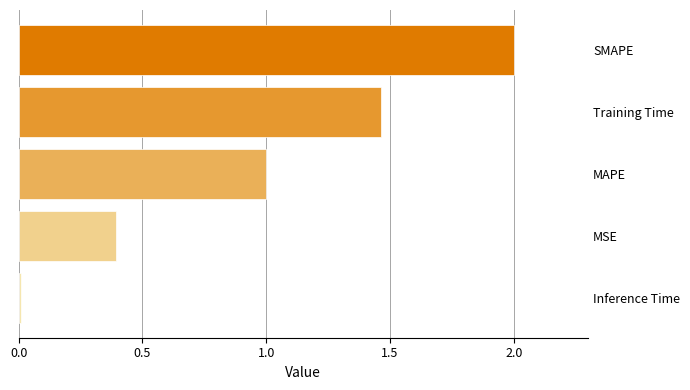

What is the approximate value at SMAPE?

2.0